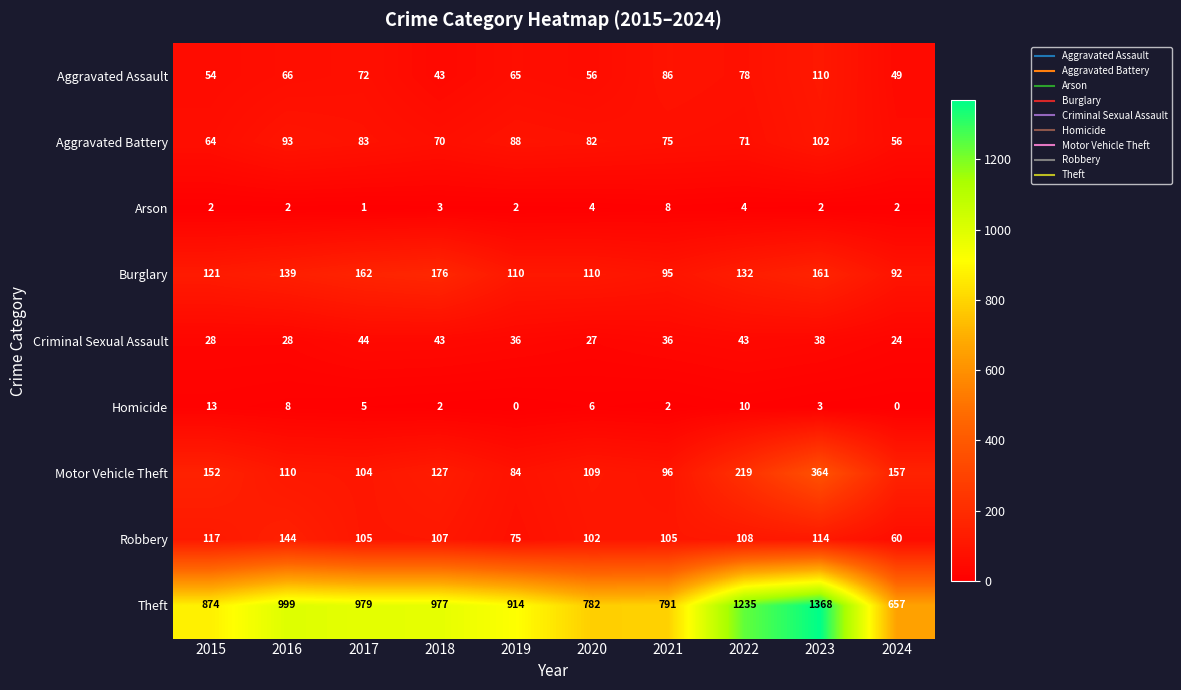

Rank the series at 2024 from lowest to highest value.

Homicide, Arson, Criminal Sexual Assault, Aggravated Assault, Aggravated Battery, Robbery, Burglary, Motor Vehicle Theft, Theft